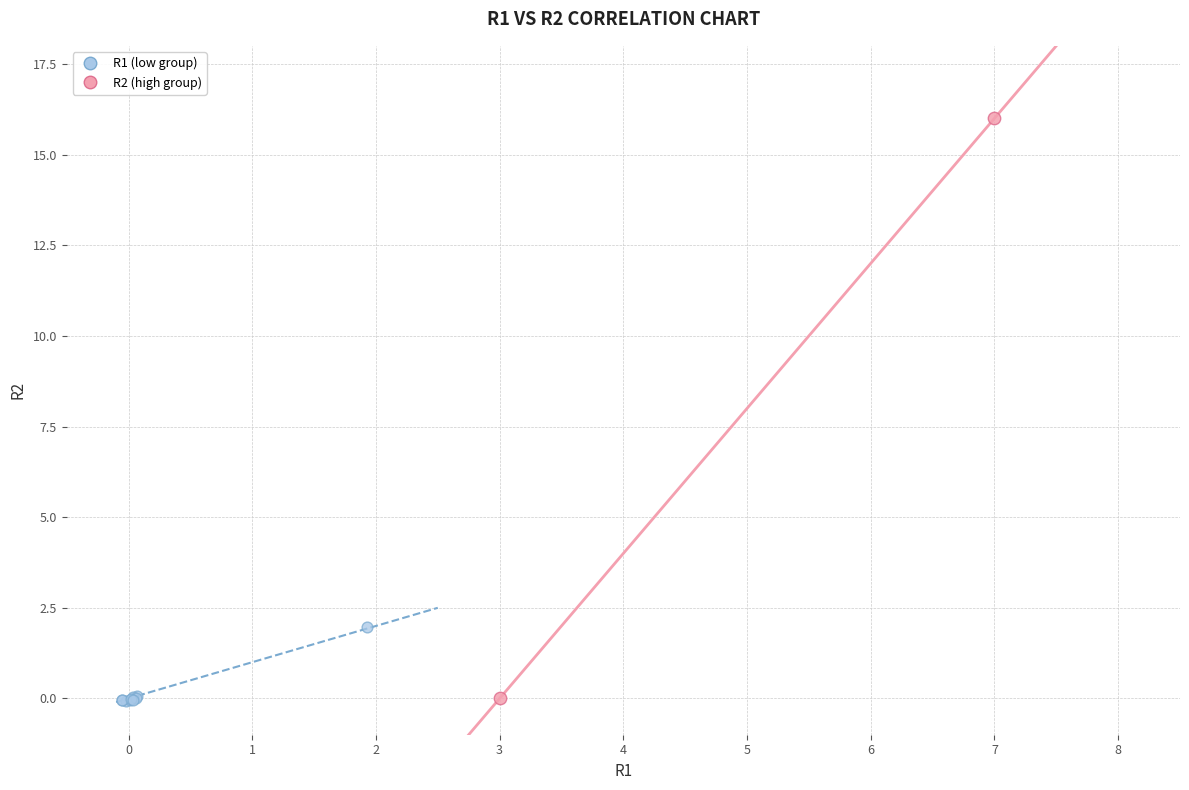

Which series has the widest spread of Y values?

R2 (high group)